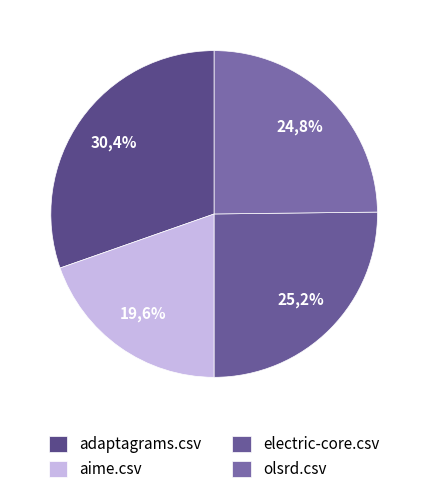

Which slice is the largest?

adaptagrams.csv